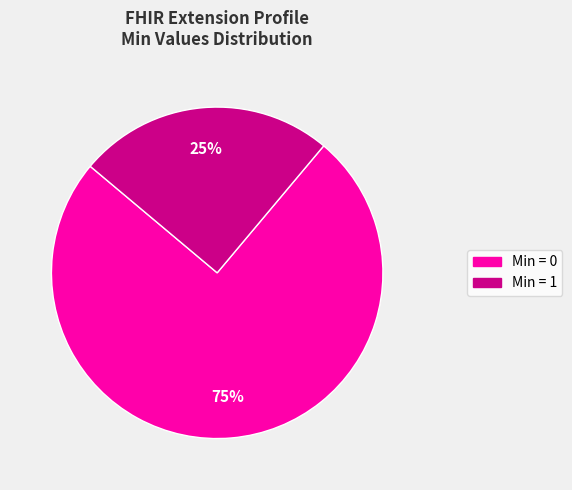

To the nearest percent, what is the difference between the largest and smallest slice percentages?

50%